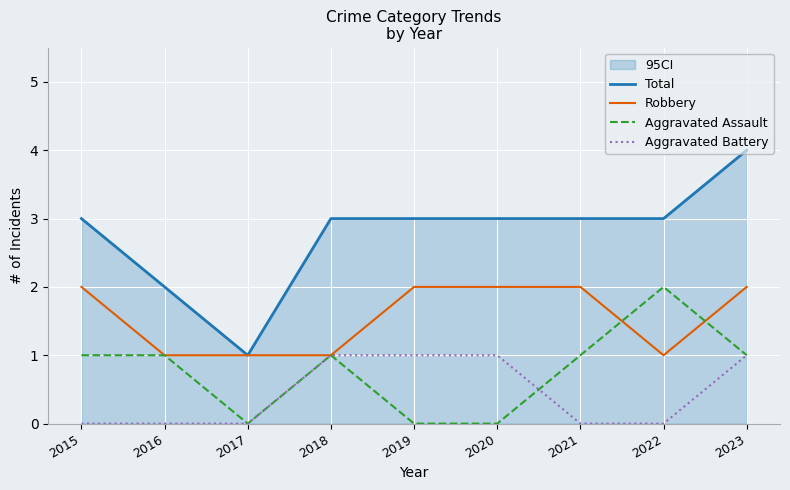

True or false: Robbery has a value of 2 at 2017.

False